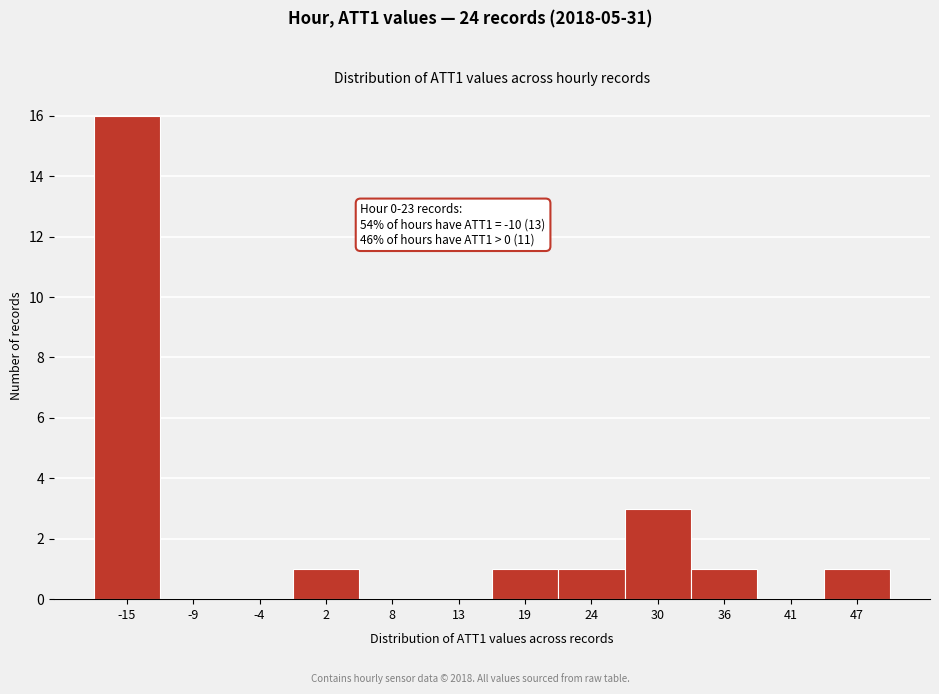

Reading left to right, list all the values displayed in this chart.

-15=16	-9=0	-4=0	2=1	8=0	13=0	19=1	24=1	30=3	36=1	41=0	47=1